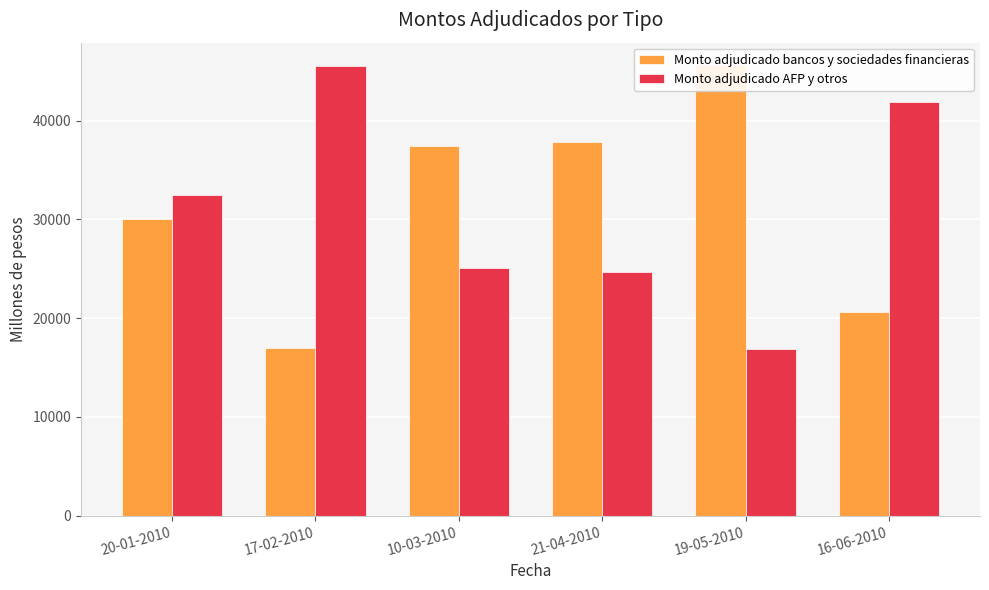

What is the difference between the highest and lowest values at 21-04-2010?

13200